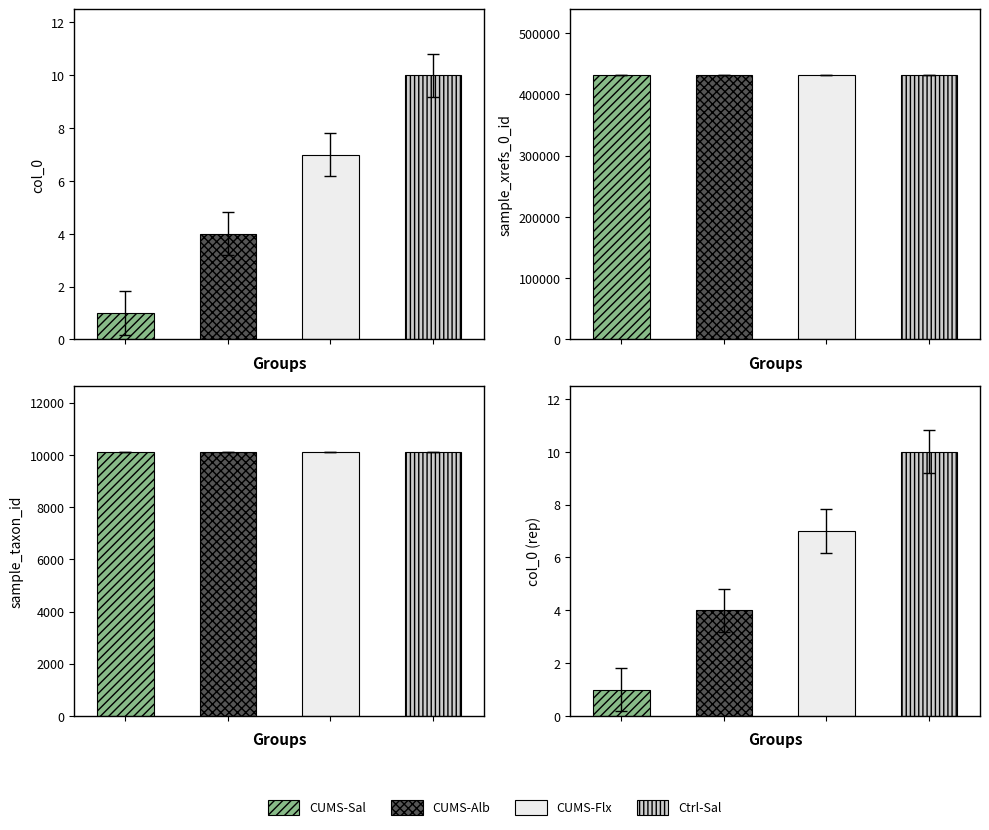

What position from the right is CUMS-Flx?

2